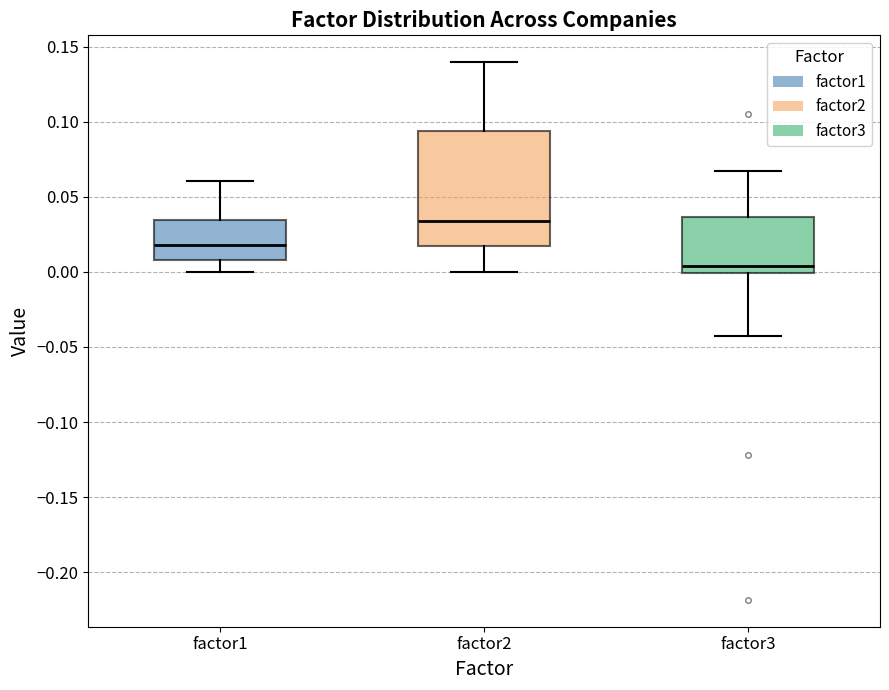

Where is the upper edge of the box for factor2 on the y-axis? The values are not printed on the chart, so give them approximately, as read against the axis.

0.095